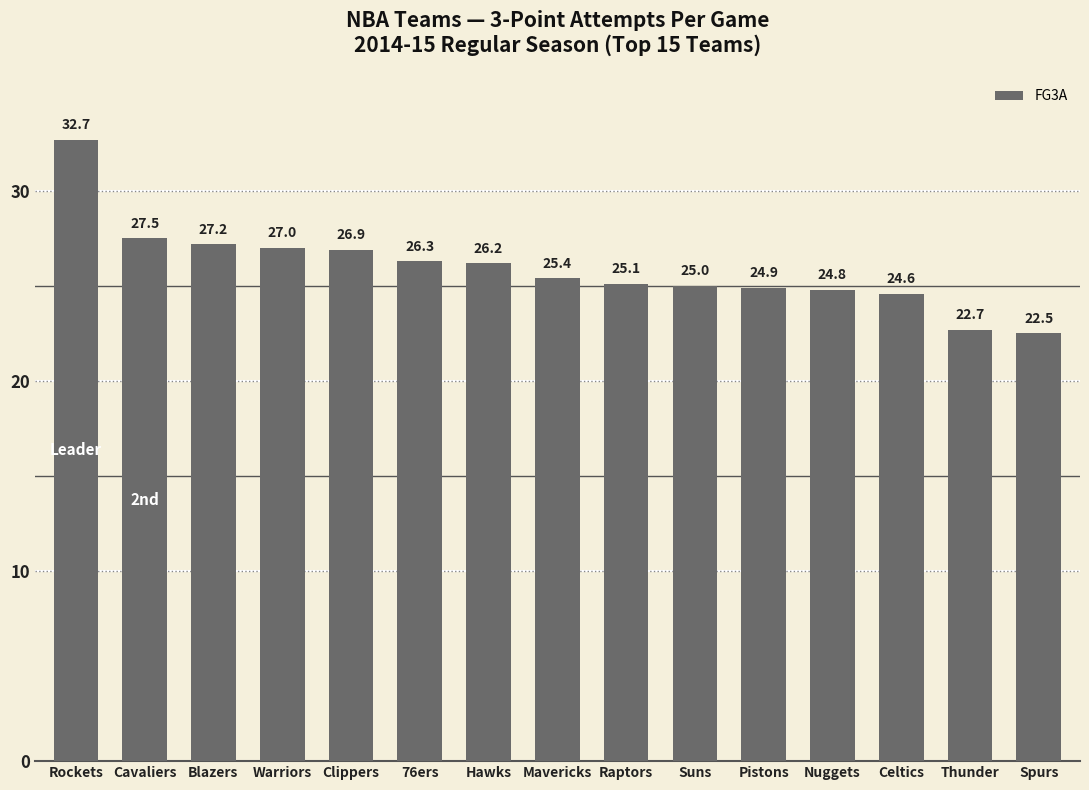

What is the minimum value shown in the chart?

22.5